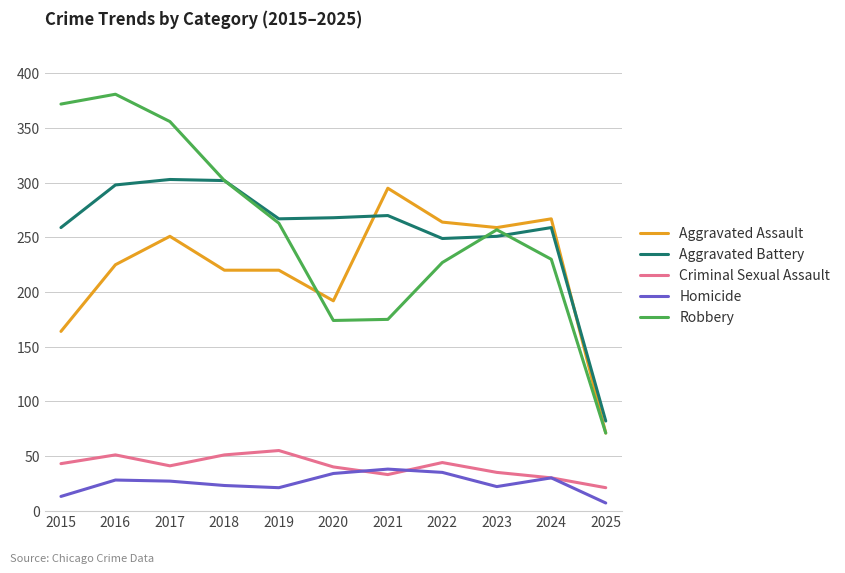

True or false: Robbery and Aggravated Battery cross at least once.

True